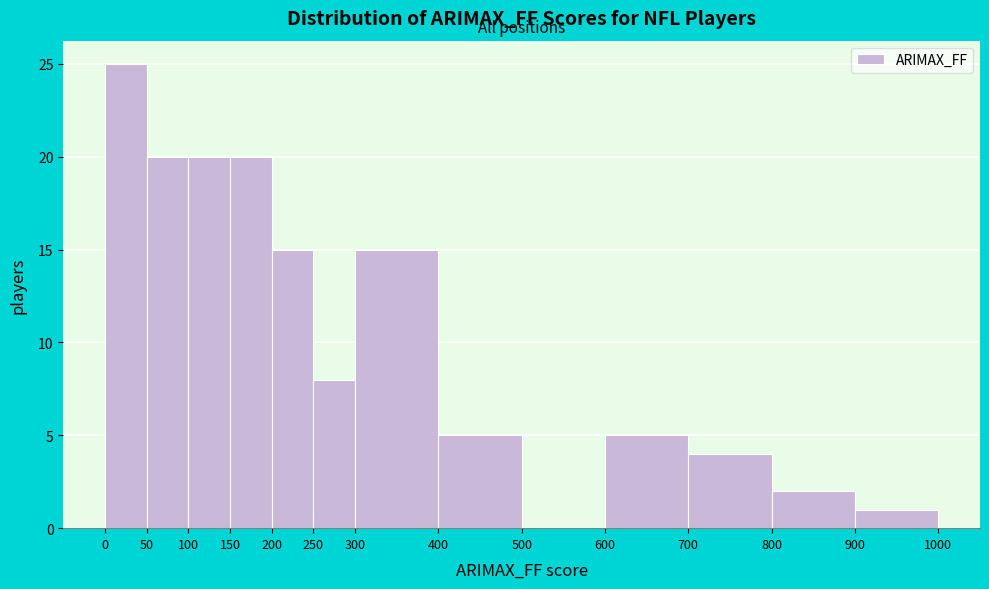

Reading left to right, transcribe this chart: for each bar, give the range it covers on the x-axis and its height. The values are not printed on the chart, so give them approximately, as read against the axis.

0 to 50: 25
50 to 100: 20
100 to 150: 20
150 to 200: 20
200 to 250: 15
250 to 300: 8
300 to 400: 15
400 to 500: 5
500 to 600: 0
600 to 700: 5
700 to 800: 4
800 to 900: 2
900 to 1000: 1